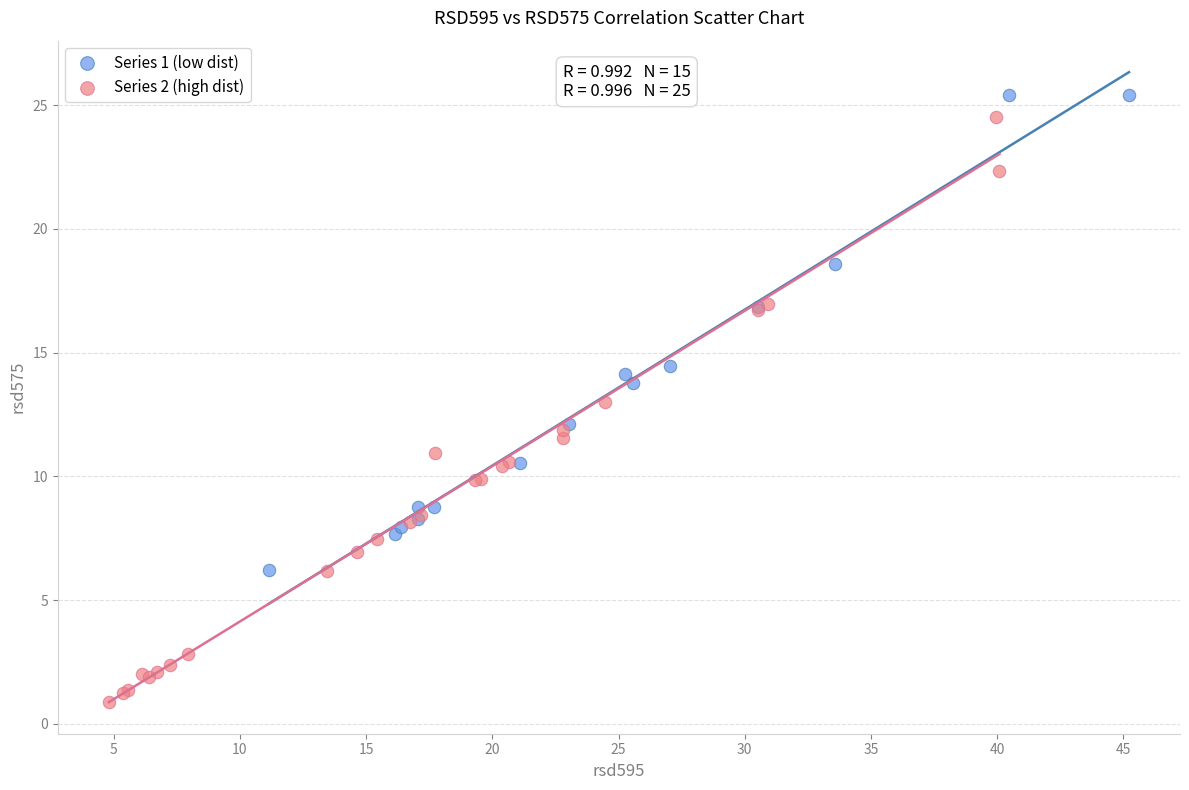

Which series has the largest Y range (max minus min)?

Series 2 (high dist)